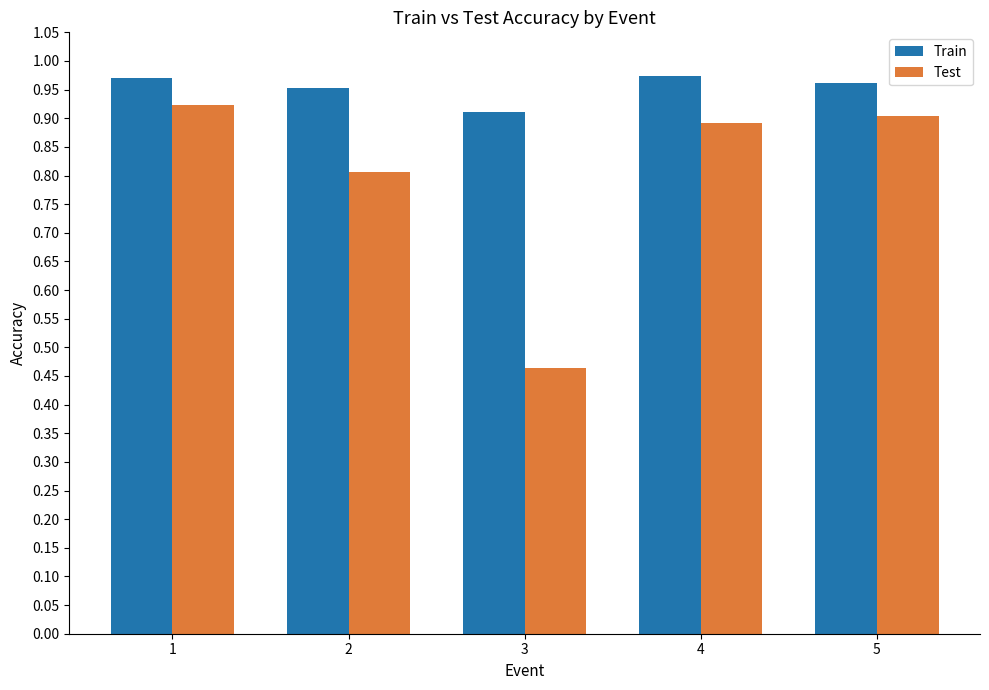

Which category has the lowest value across all series?

3